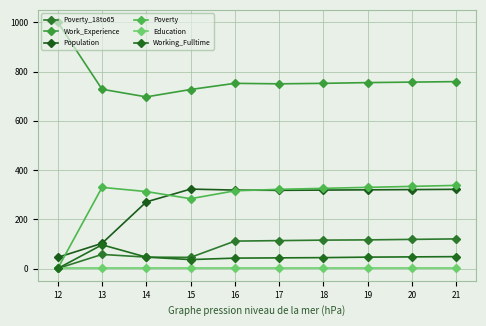

The value of Poverty_18to65 at 12 is 1. True or false?

True